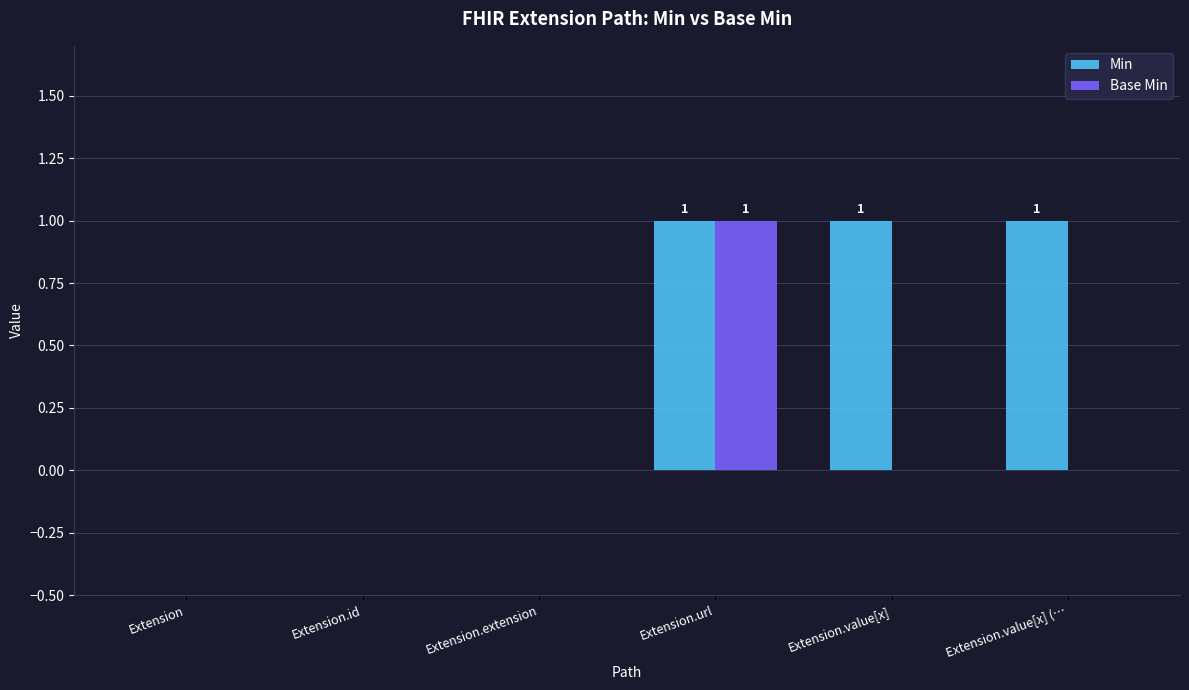

Which series changed the most between Extension.extension and Extension.value[x]?

Min